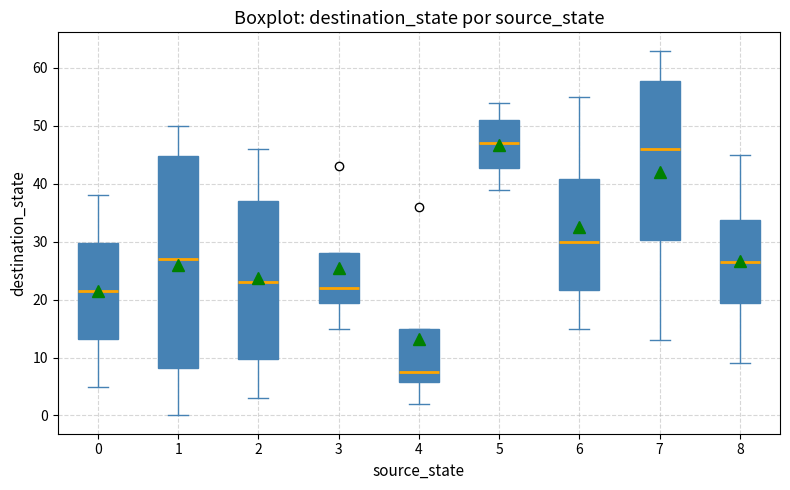

Reading left to right, transcribe this box plot: for each box, give where its median line is, the range the box spans, and where its two whiskers end, as read against the y-axis. The values are not printed on the chart, so give them approximately, as read against the axis.

0: median 22, box 13 to 30, whiskers 5 to 38
1: median 27, box 8 to 45, whiskers 0 to 50
2: median 23, box 10 to 37, whiskers 3 to 46
3: median 22, box 20 to 28, whiskers 15 to 28
4: median 8, box 6 to 15, whiskers 2 to 15
5: median 47, box 43 to 51, whiskers 39 to 54
6: median 30, box 22 to 41, whiskers 15 to 55
7: median 46, box 30 to 58, whiskers 13 to 63
8: median 27, box 20 to 34, whiskers 9 to 45